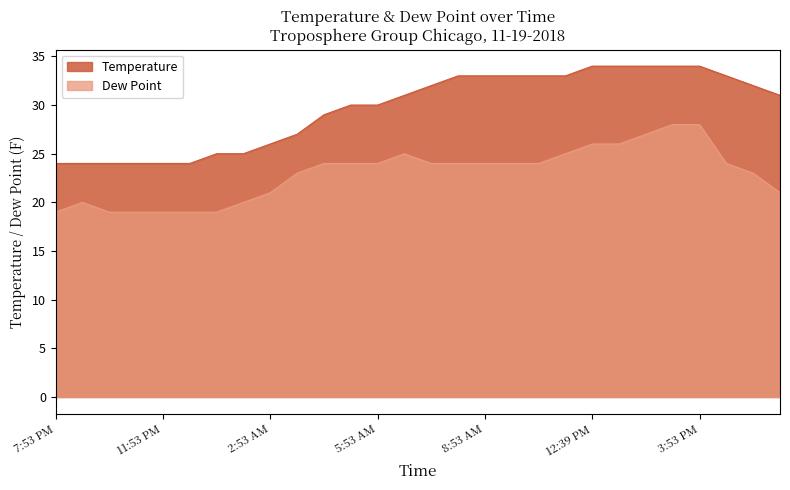

How many lines are shown in the chart?

2